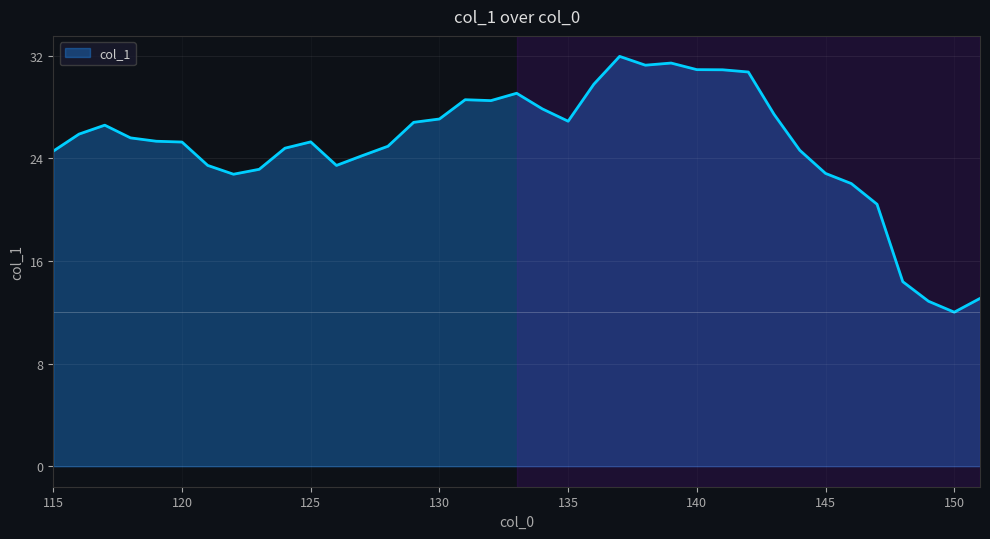

What is the sum of all values?

926.2